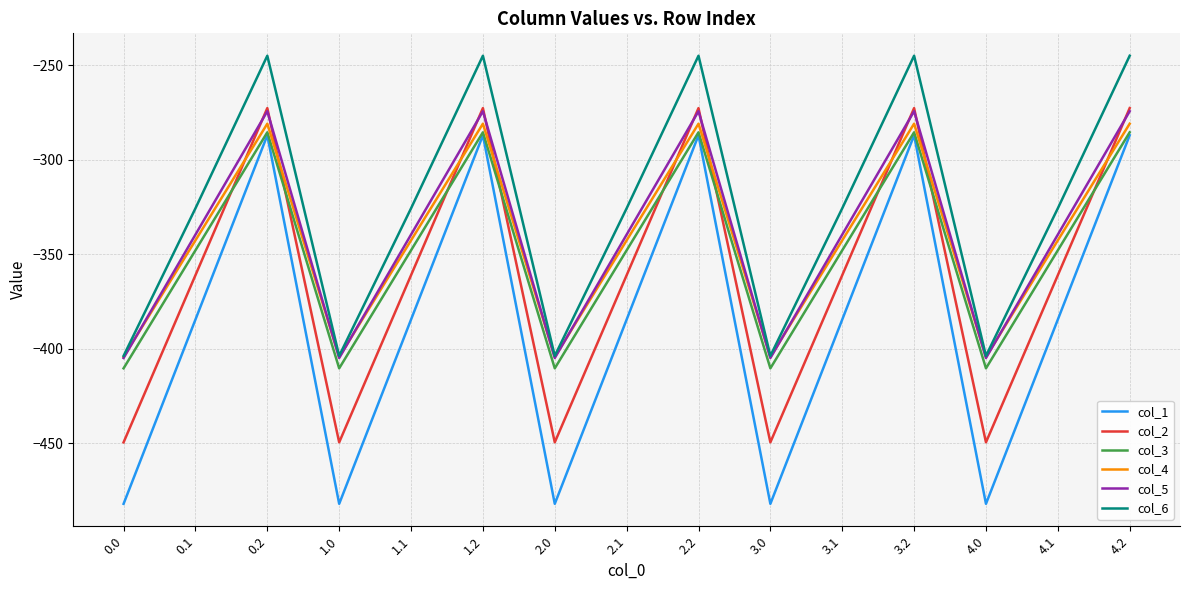

How many lines are shown in the chart?

6